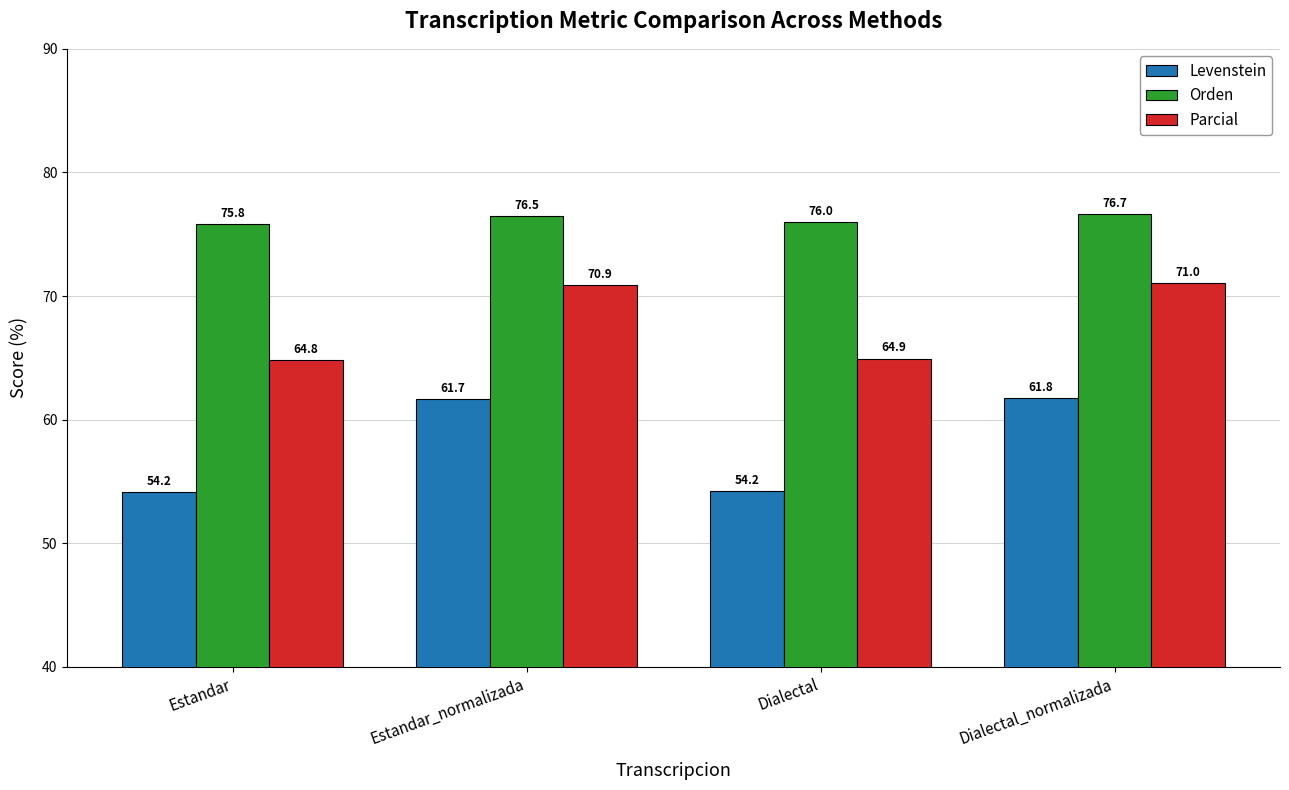

How many data points in Levenstein are less than 61?

2